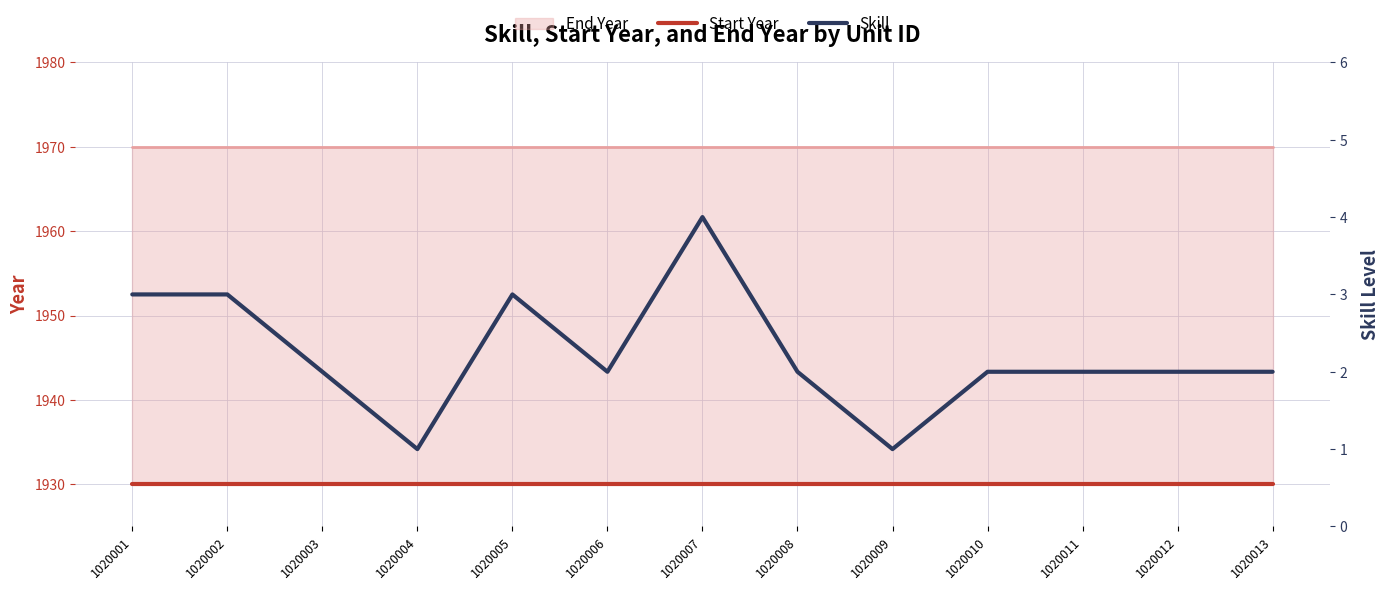

In Skill, how many points are higher than both neighbors (excluding endpoints)?

2